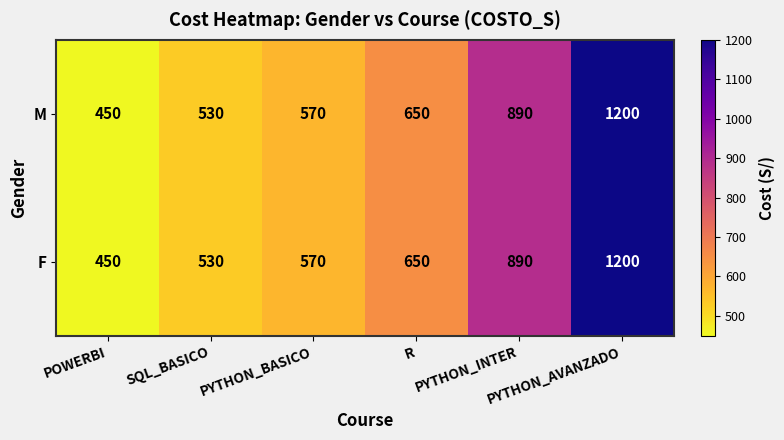

What is the sum of all F values?

4290